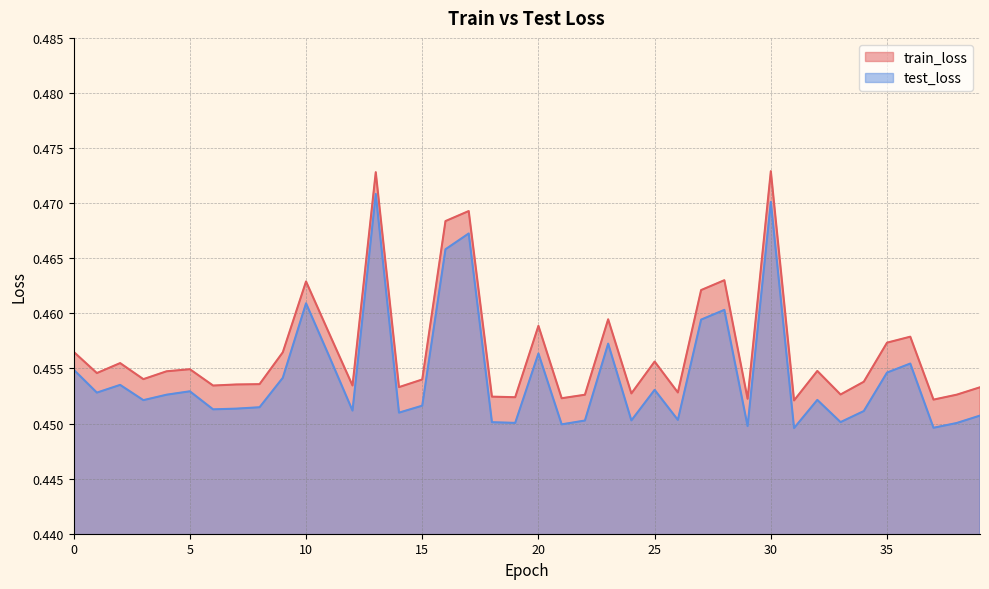

Rank the categories by test_loss value from highest to lowest.

13, 30, 17, 16, 10, 28, 27, 23, 20, 11, 36, 0, 35, 9, 2, 25, 5, 1, 4, 32, 3, 15, 8, 7, 6, 12, 34, 14, 39, 26, 24, 22, 33, 18, 19, 38, 21, 29, 37, 31